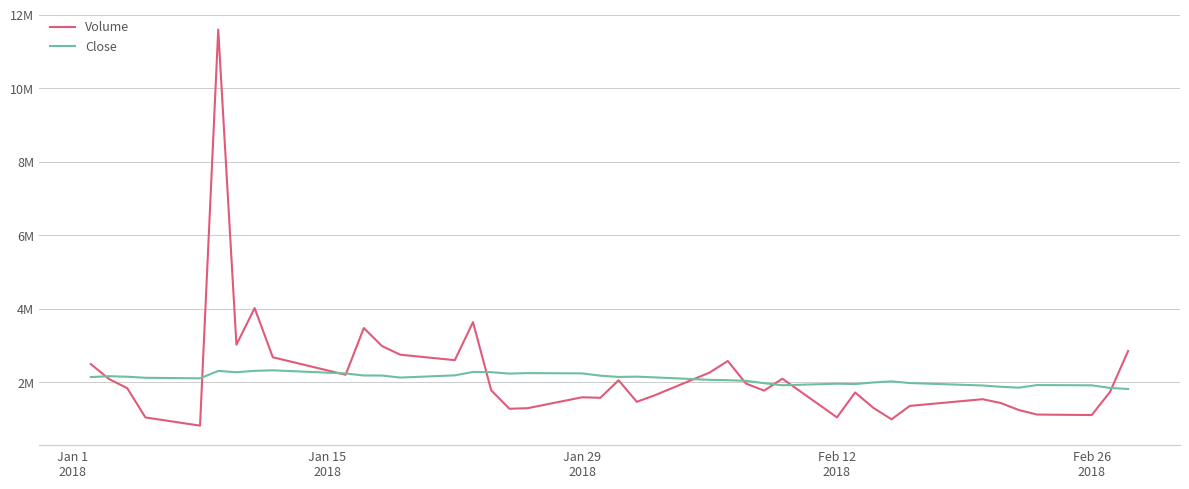

Which series has the widest spread of values?

Volume